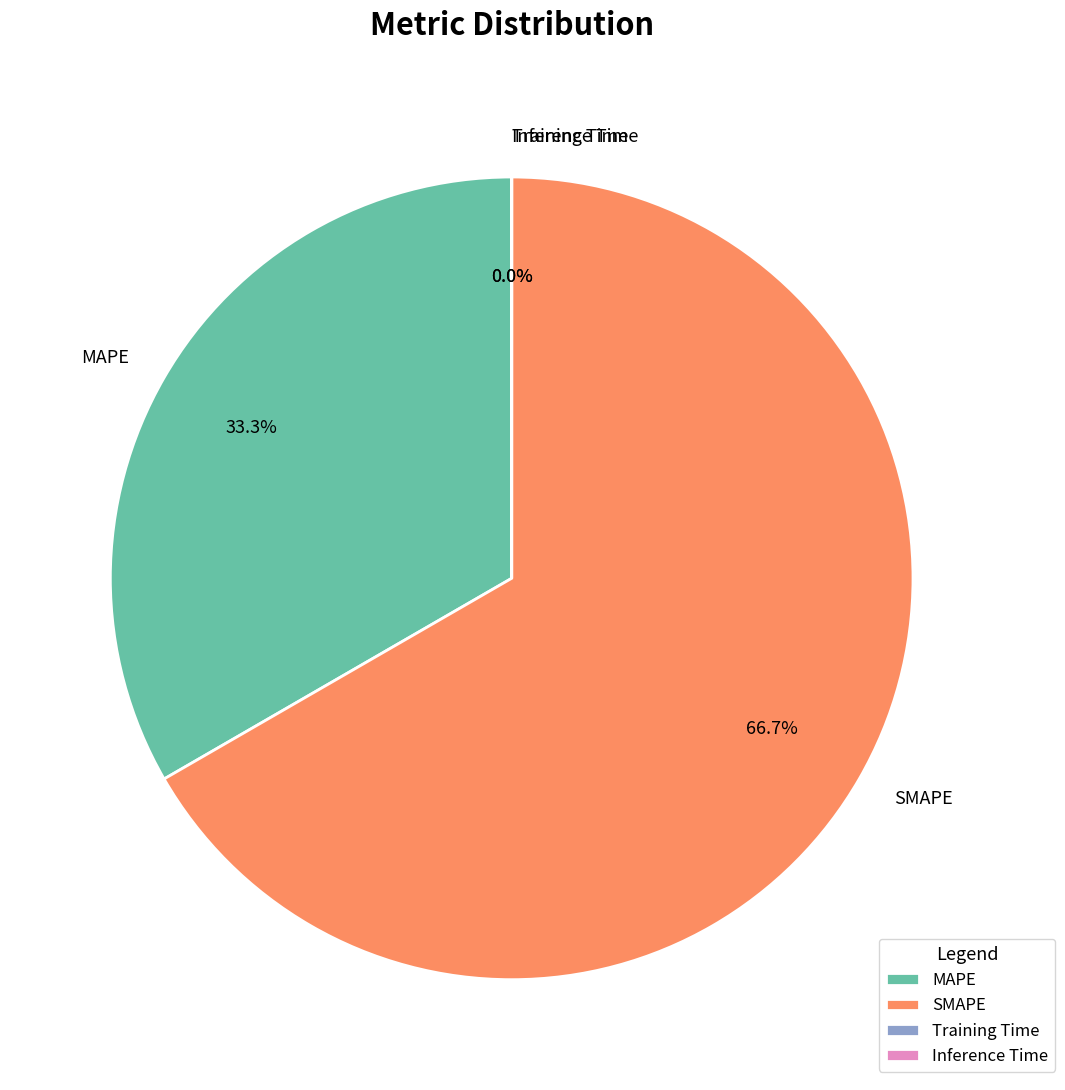

Is it true that MAPE is 20% of the pie?

False